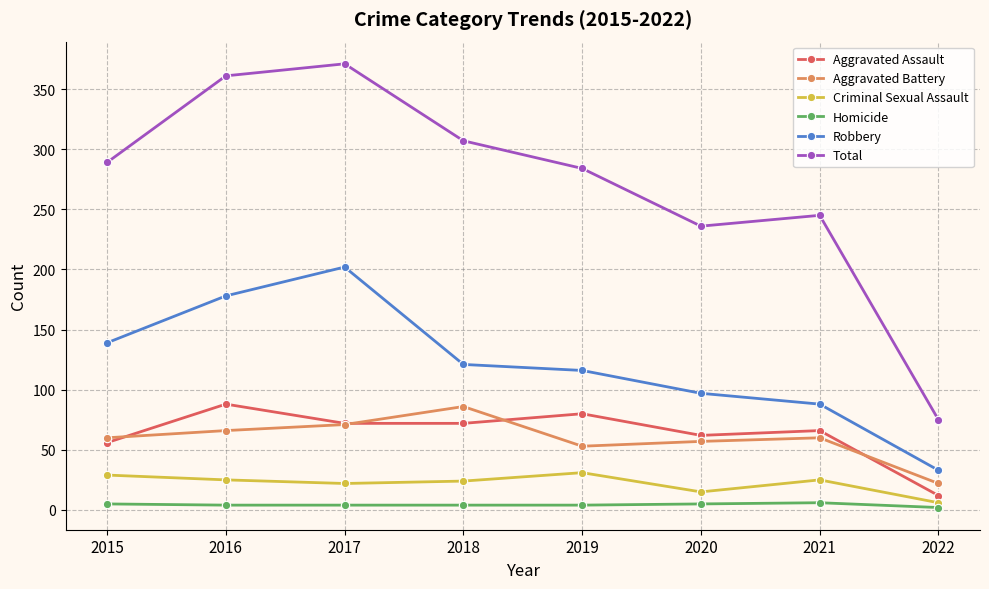

Which series changed the most between 2016 and 2019?

Total